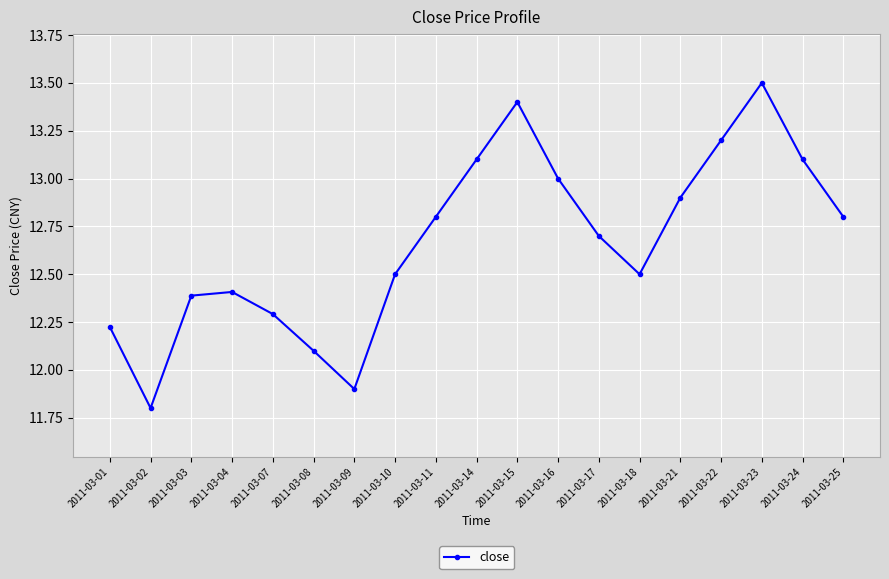

Where does the data first go above 12?

2011-03-01